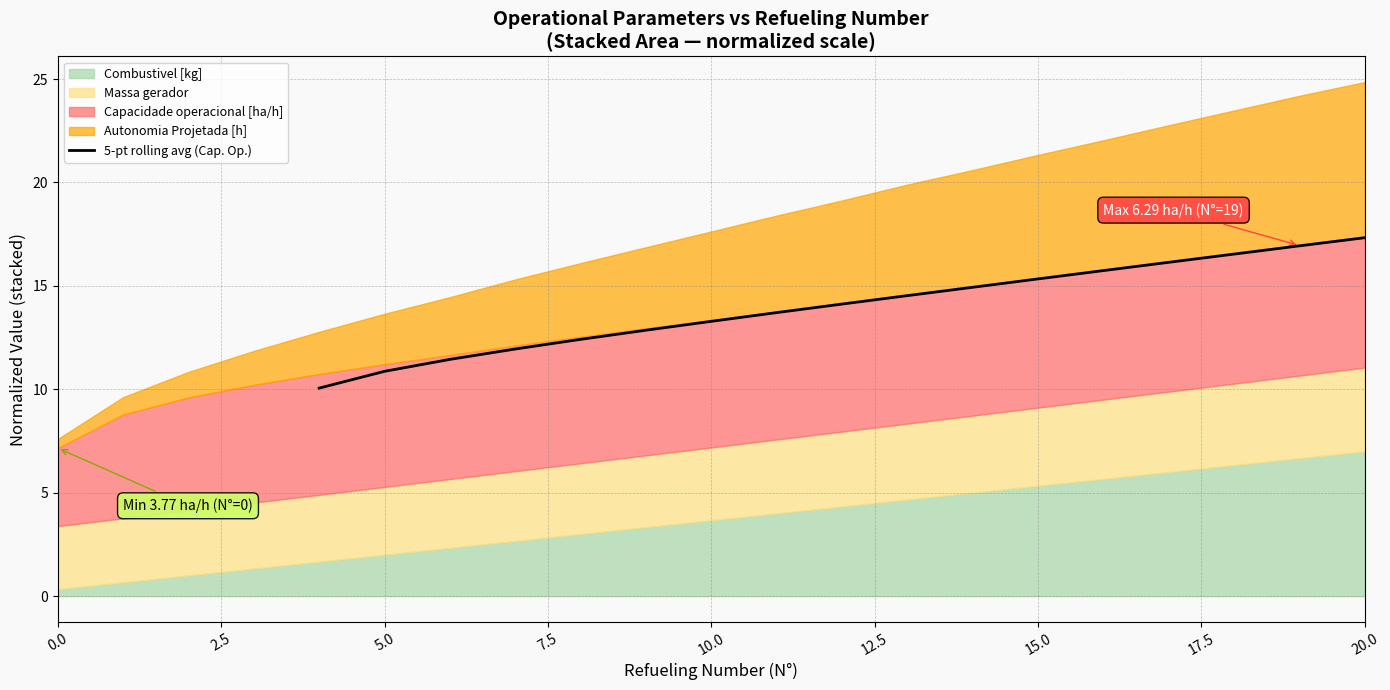

What is the highest value of the 5-pt rolling avg (Cap. Op.) series?

17.3